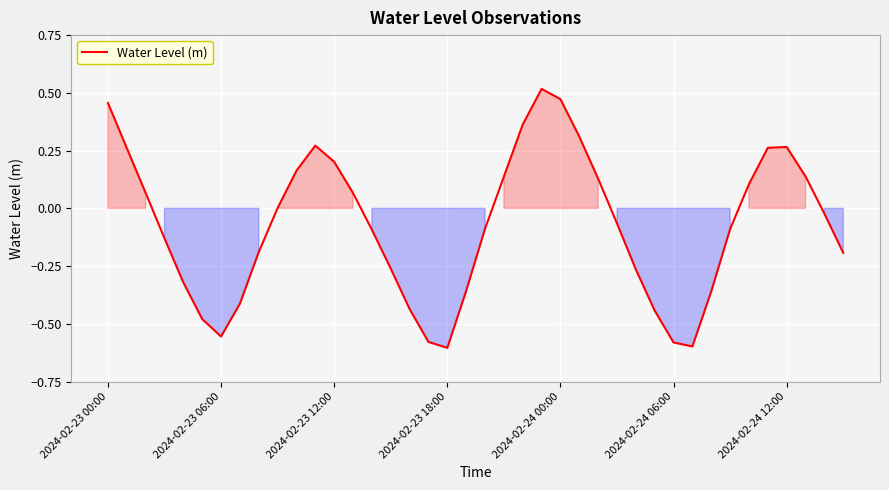

Does the chart display data point markers on the line(s)?

No